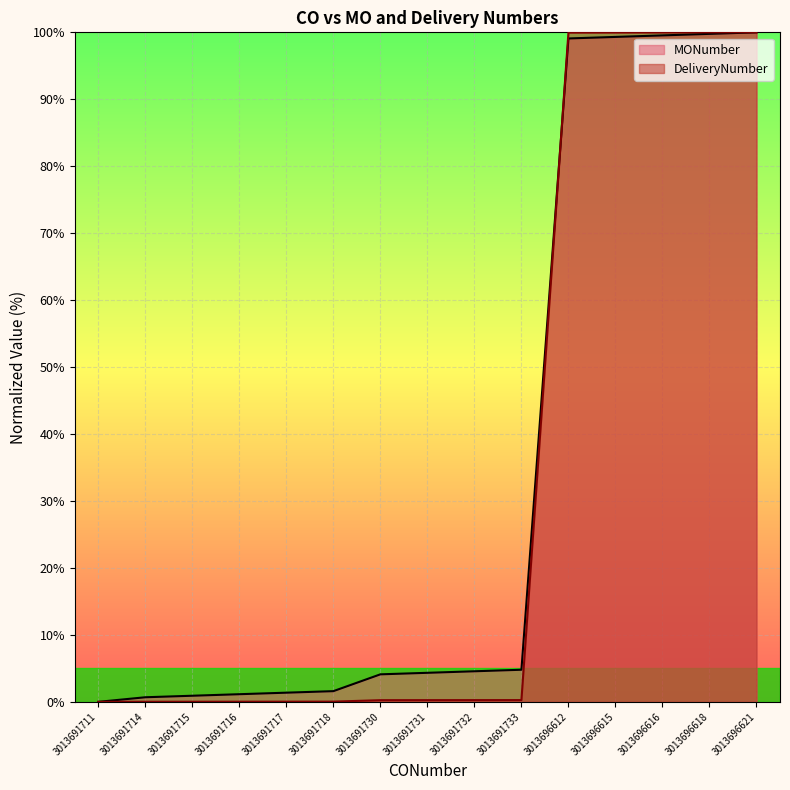

What is the average value of the DeliveryNumber series?

33.4